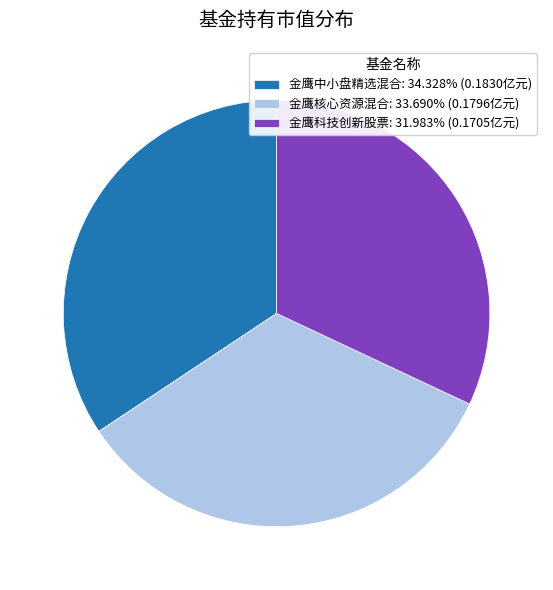

Do 金鹰科技创新股票: 31.983% (0.1705亿元) and 金鹰核心资源混合: 33.690% (0.1796亿元) together represent more than half of the pie?

Yes